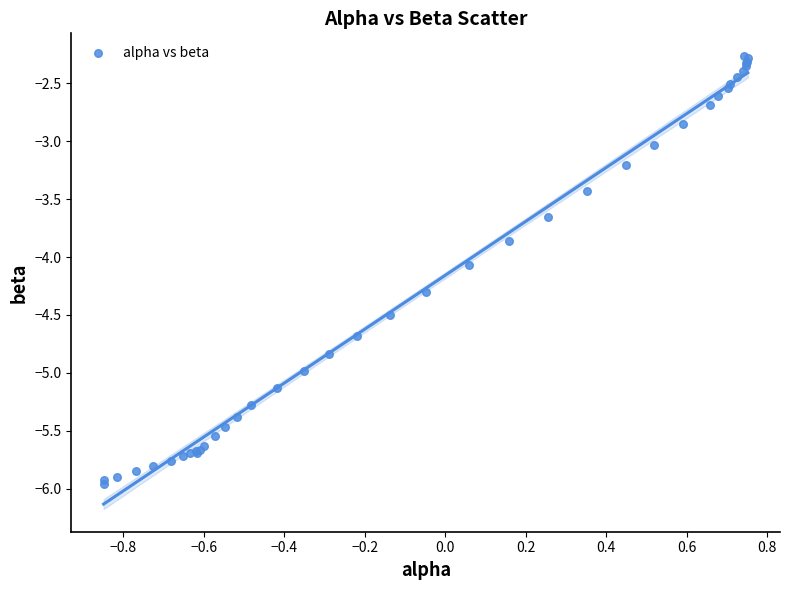

What Y value in the scatter plot is closest to -4?

-4.1